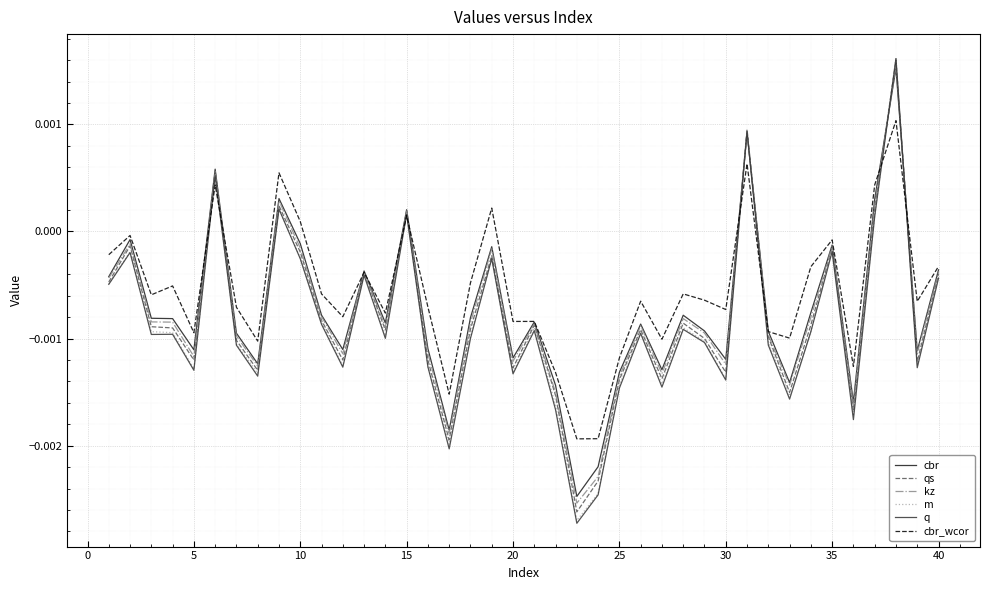

Is this an area chart (filled region under the line)?

No